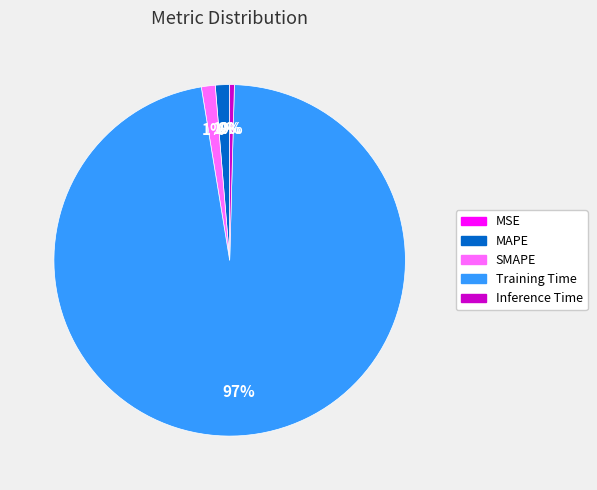

Is Training Time the majority of the pie?

Yes